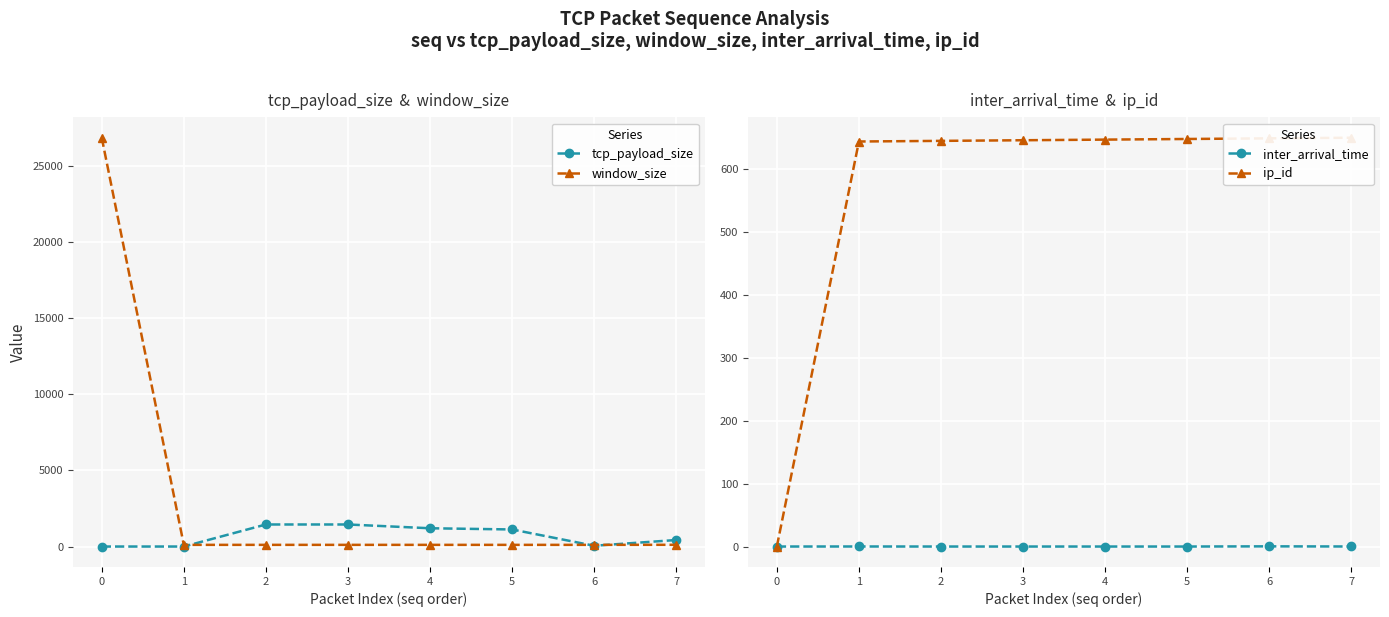

Is this an area chart (filled region under the line)?

No